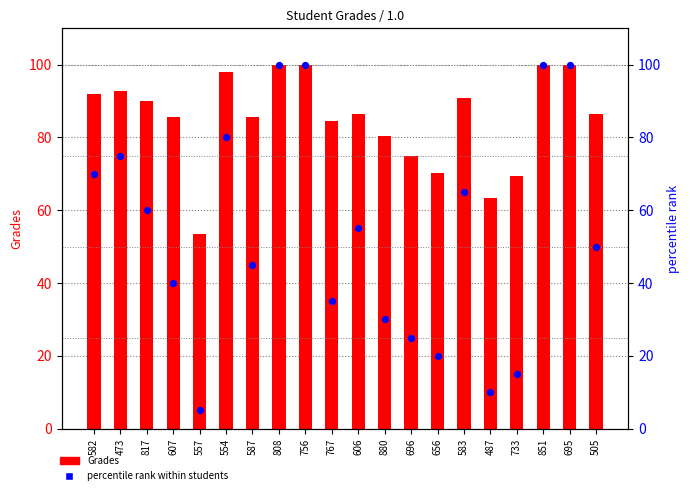

Which series reaches the maximum Y coordinate?

Grades